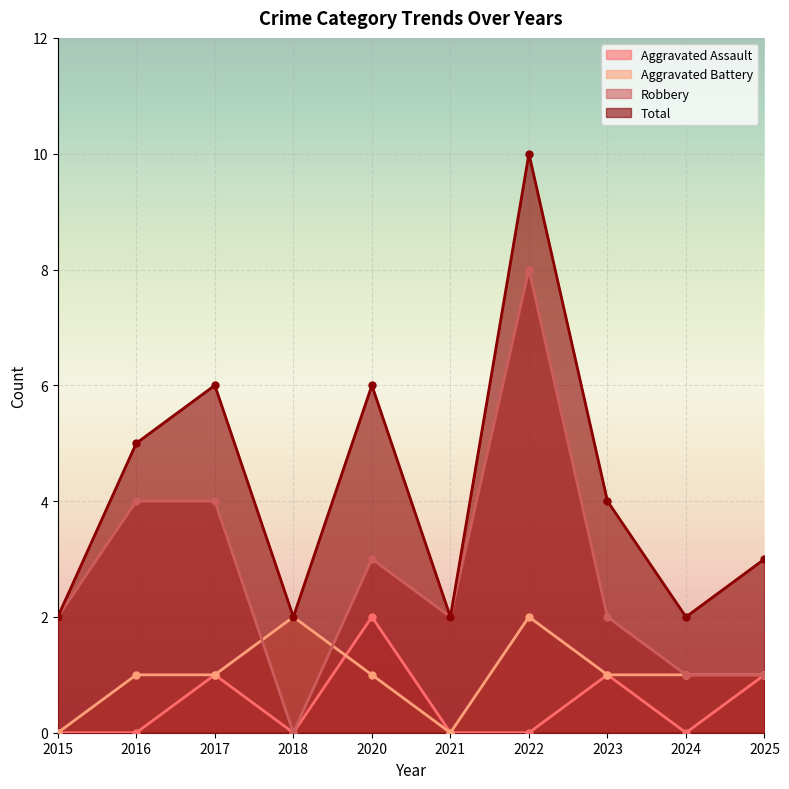

The Total series shows 2 at 2018. True or false?

True